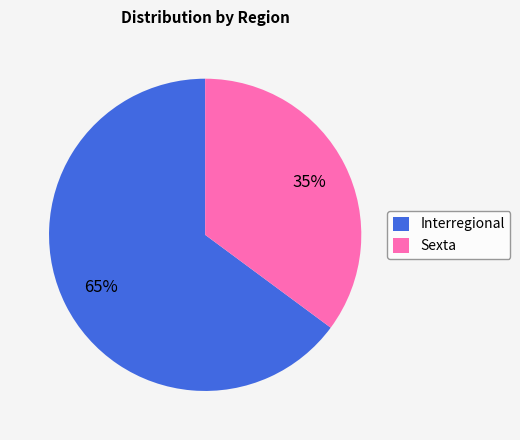

Between Sexta and Interregional, which is larger?

Interregional